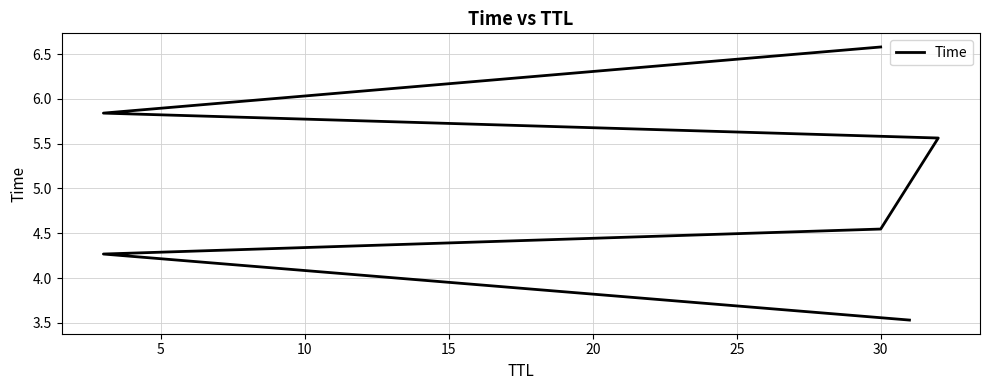

Reading left to right, list all the values displayed in this chart.

3.5	4.3	4.5	5.6	5.8	6.6